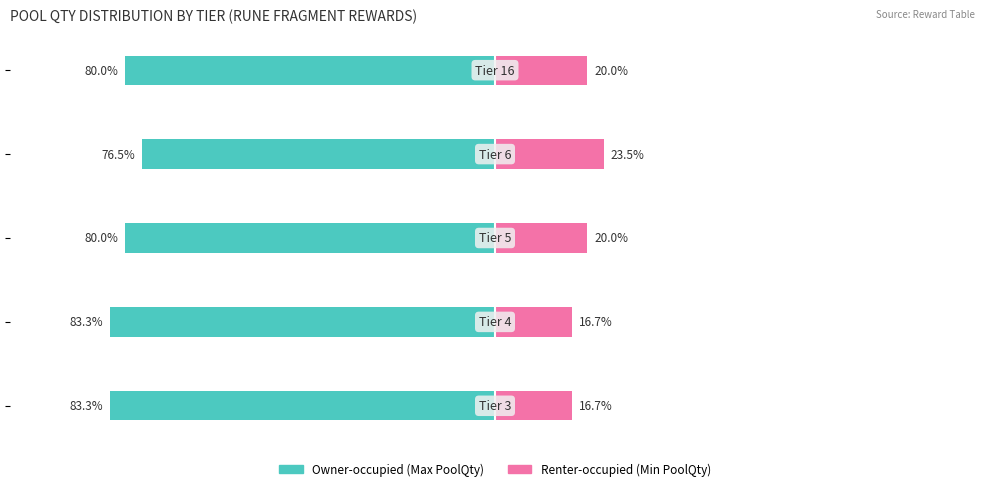

Rank the series by their maximum value, from lowest to highest.

Renter-occupied, Owner-occupied